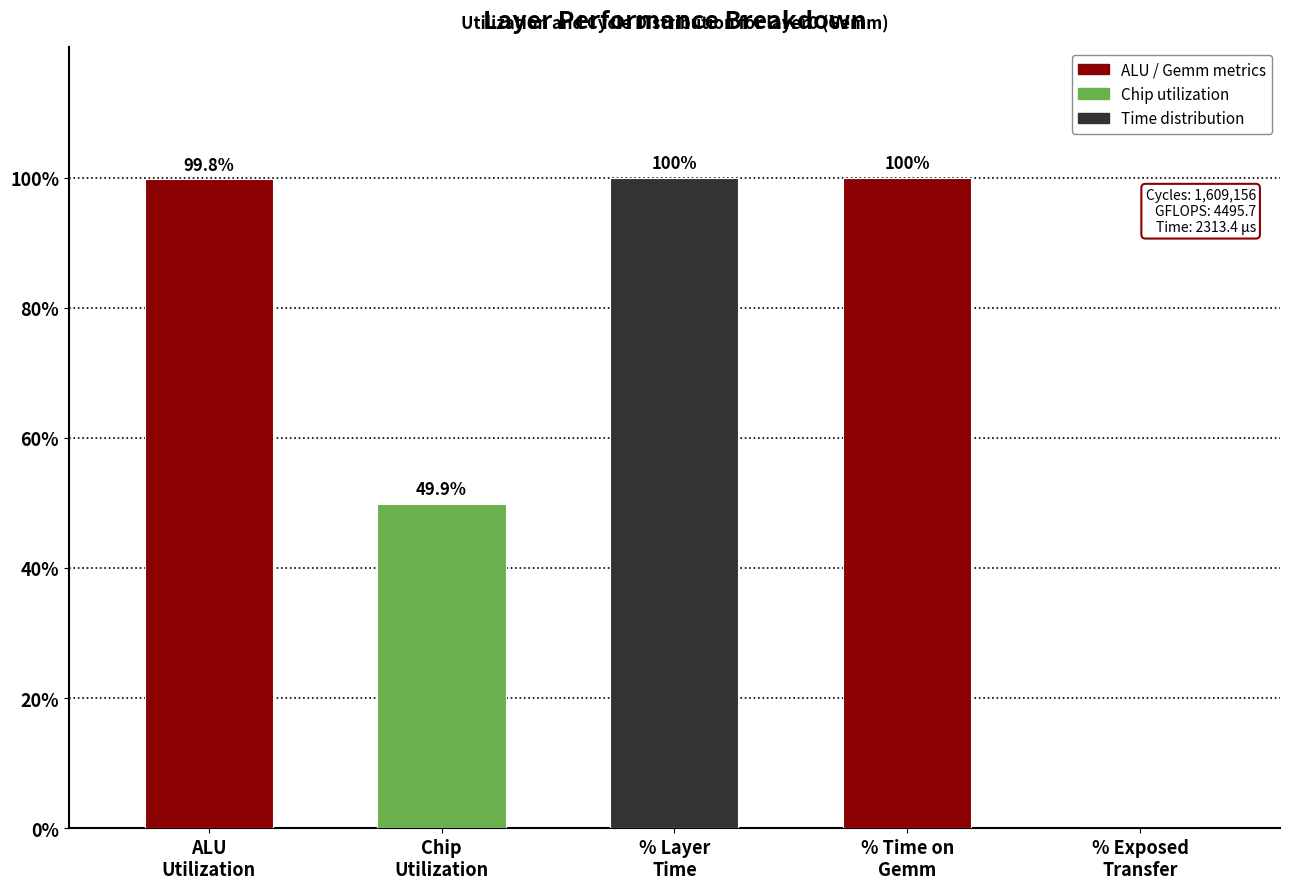

Reading right to left, transcribe all the data shown in this chart.

0.0	100.0	100.0	49.9	99.8